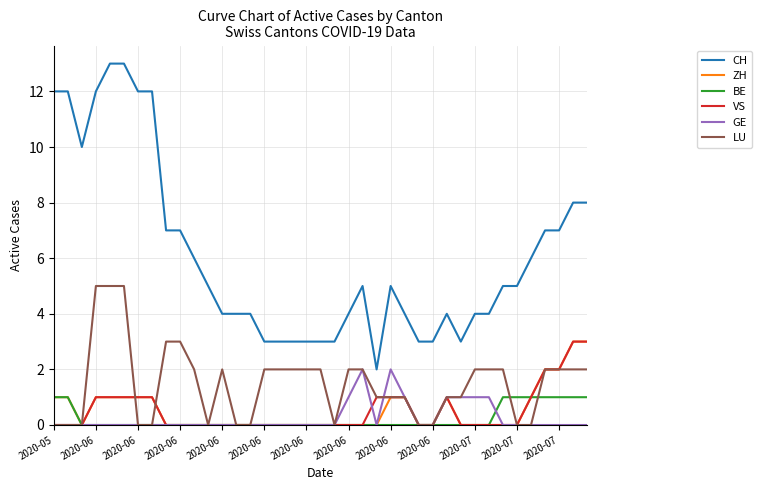

What is the maximum value for LU?

5